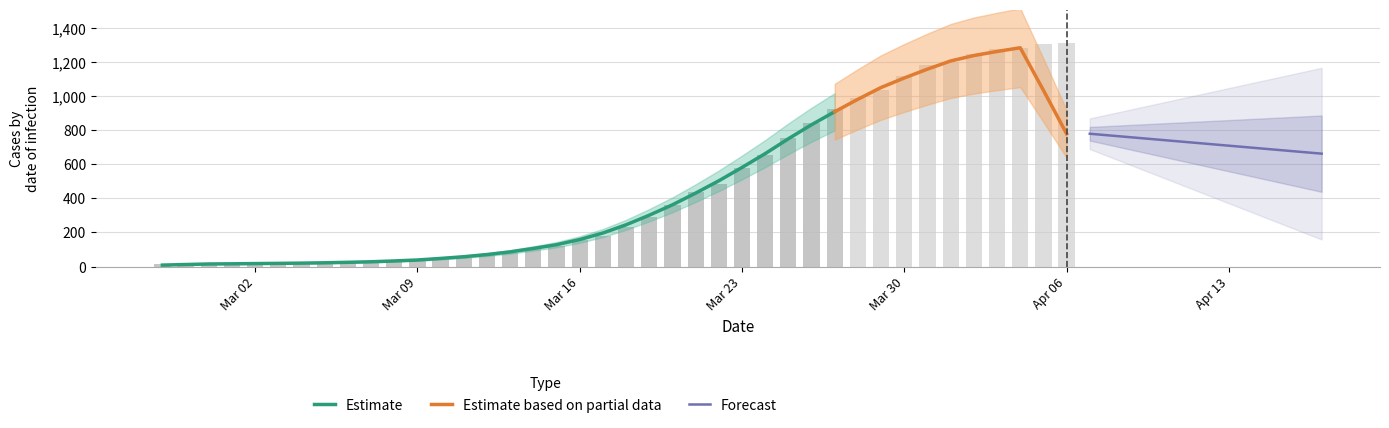

The chart shows a value of 26 at 2020-03-02. True or false?

False